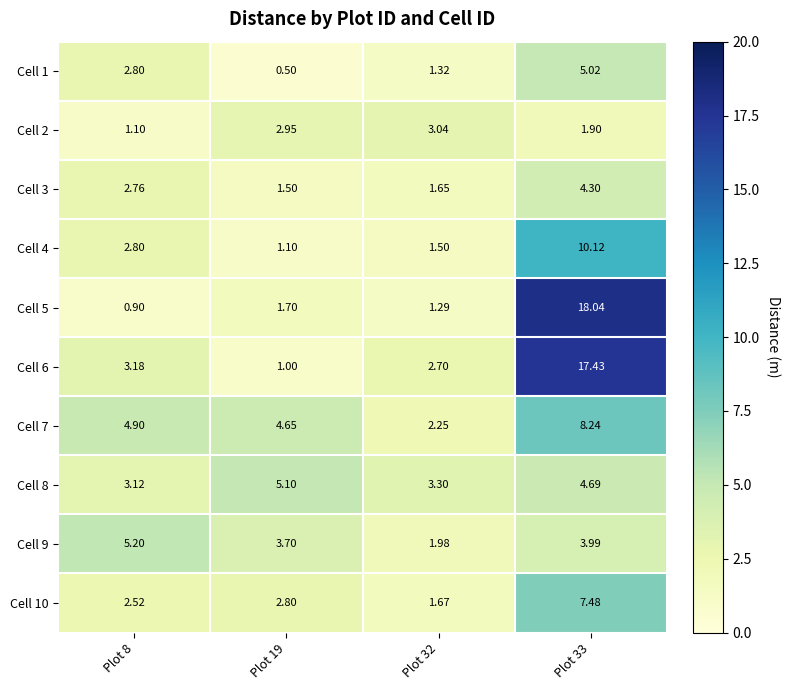

How many values in the Cell 8 series exceed 4?

2